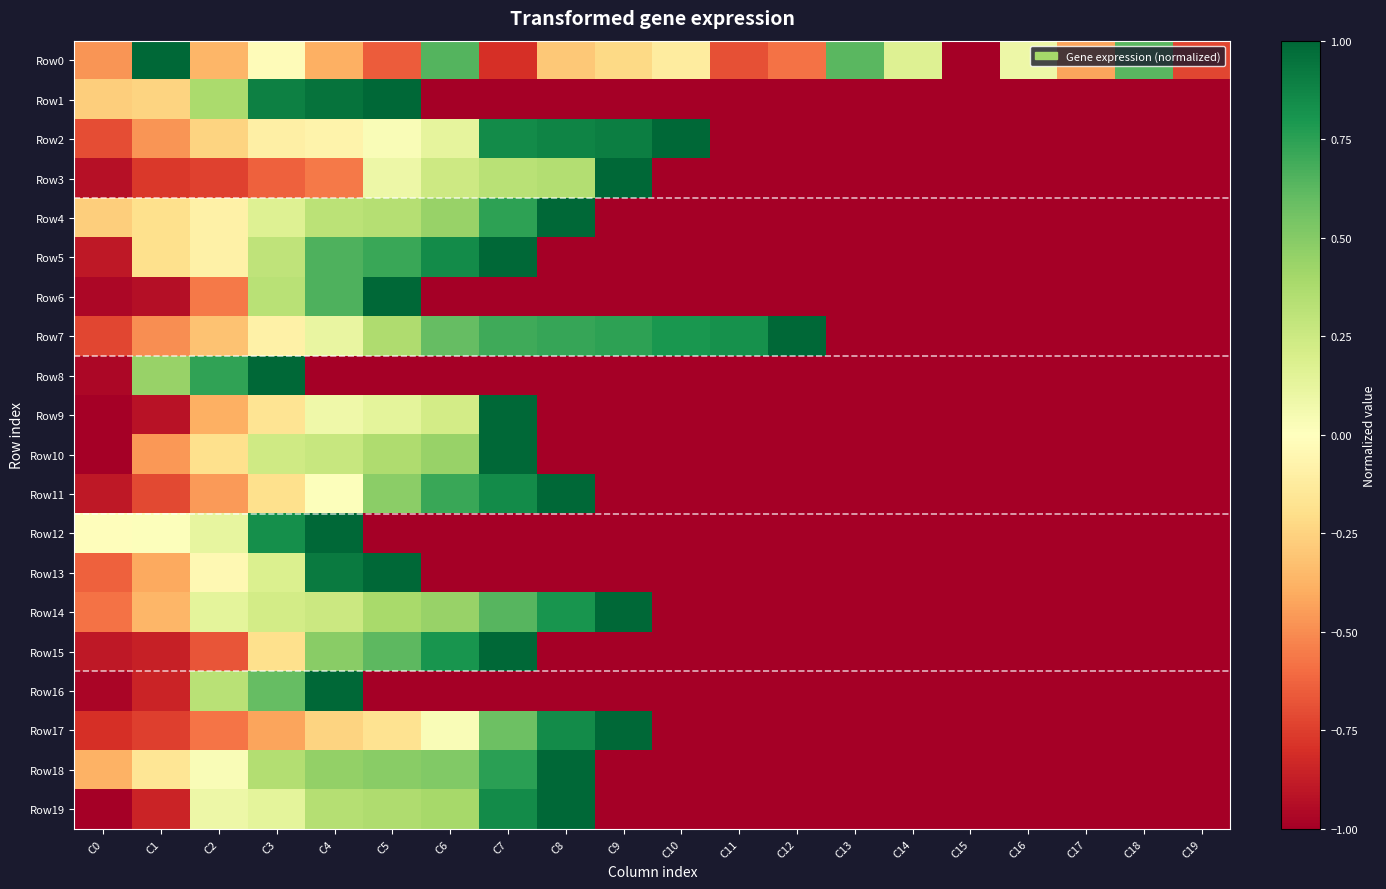

Rank the series at C5 from lowest to highest value.

Row8, Row12, Row16, Row0, Row17, Row2, Row3, Row9, Row4, Row7, Row10, Row19, Row14, Row11, Row18, Row15, Row5, Row1, Row6, Row13